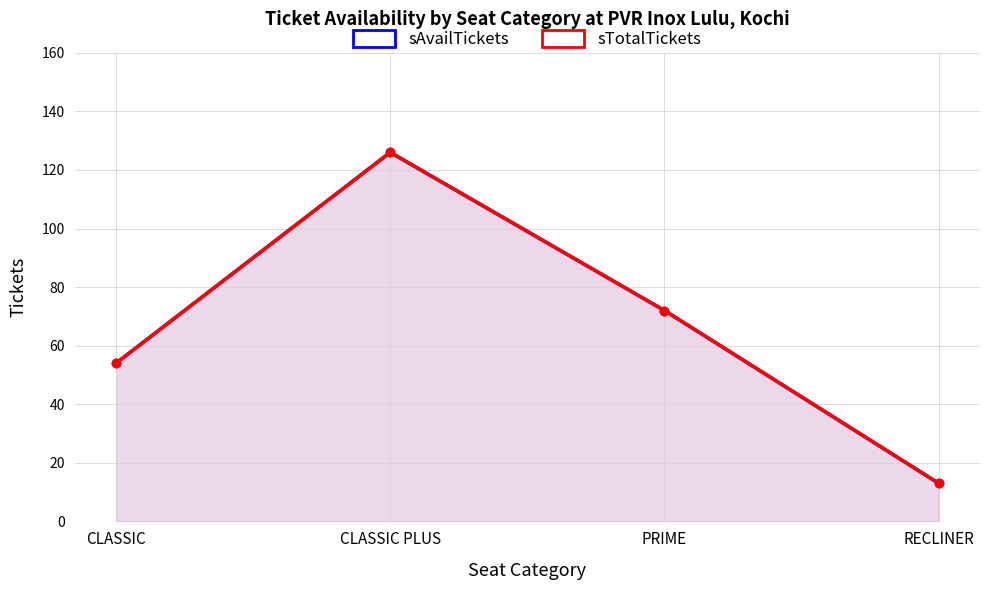

What is the value of the sAvailTickets point at the 2nd from the left?

126